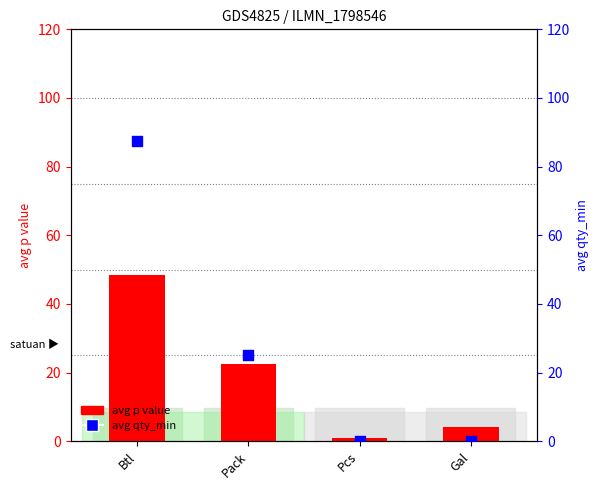

Which series contains the highest Y value?

avg qty_min (col_10)